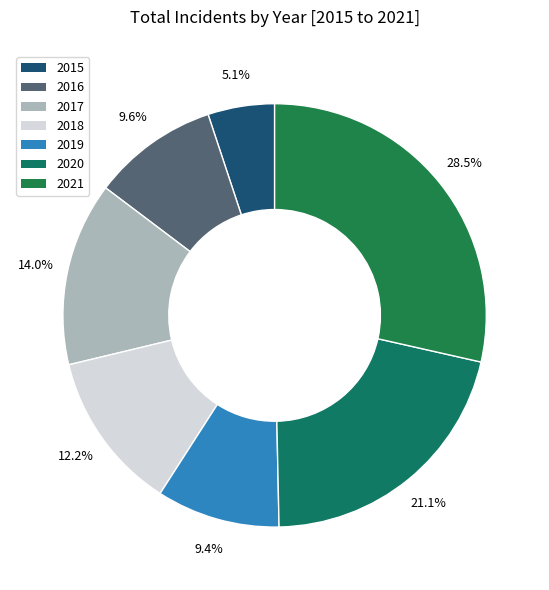

Is 2016 the majority of the pie?

No